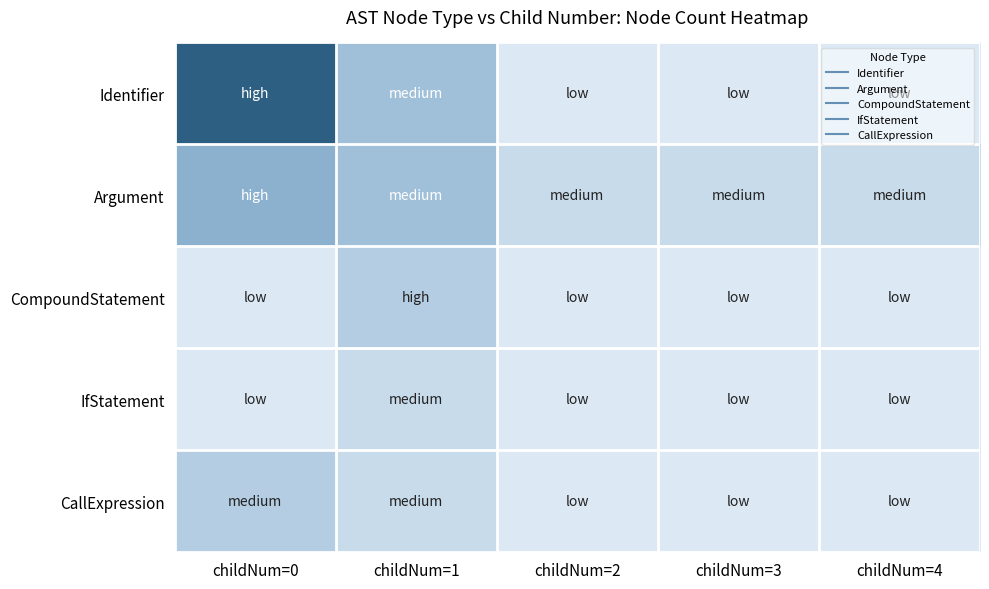

What is the total value across all series at childNum=2?

1